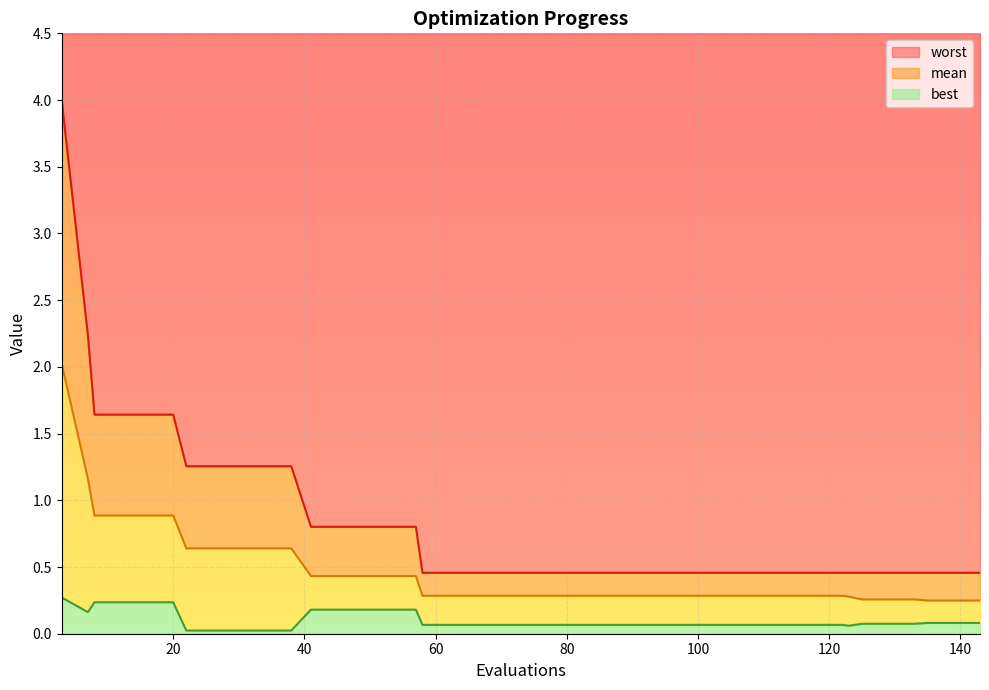

True or false: mean and worst intersect in this chart.

False